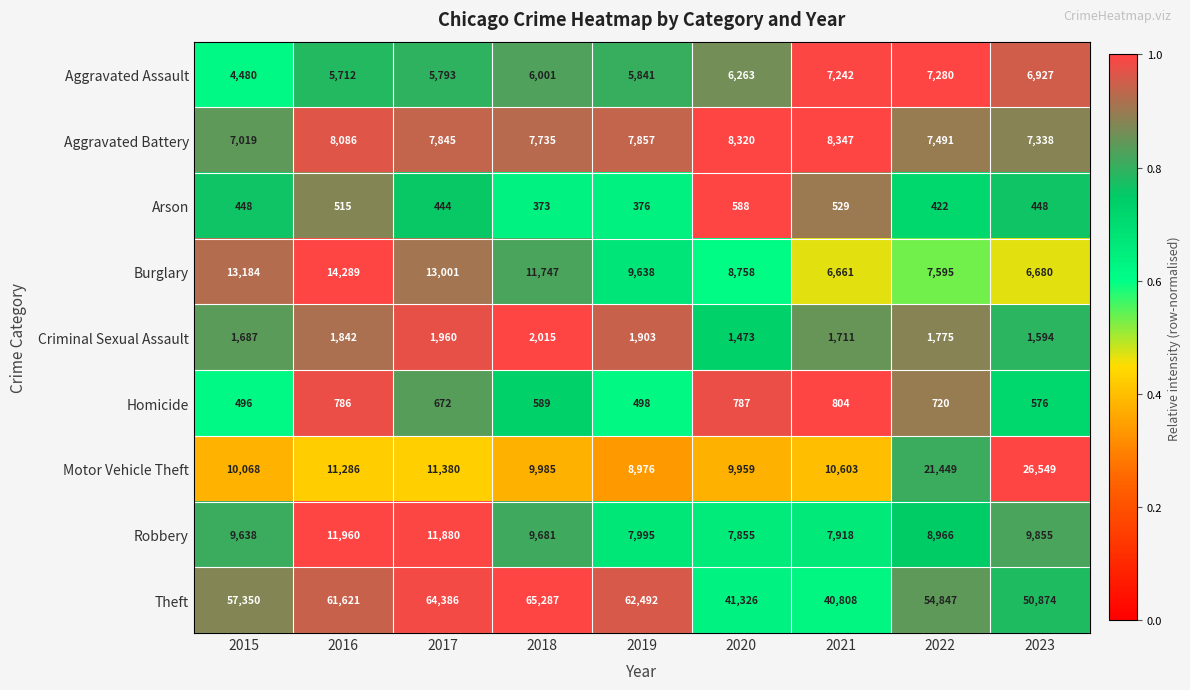

Between 2019 and 2021, which series saw the biggest shift?

Theft